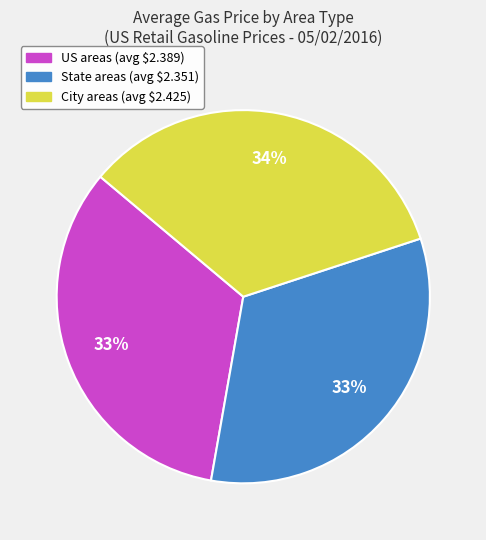

Is there a majority slice in this chart?

No